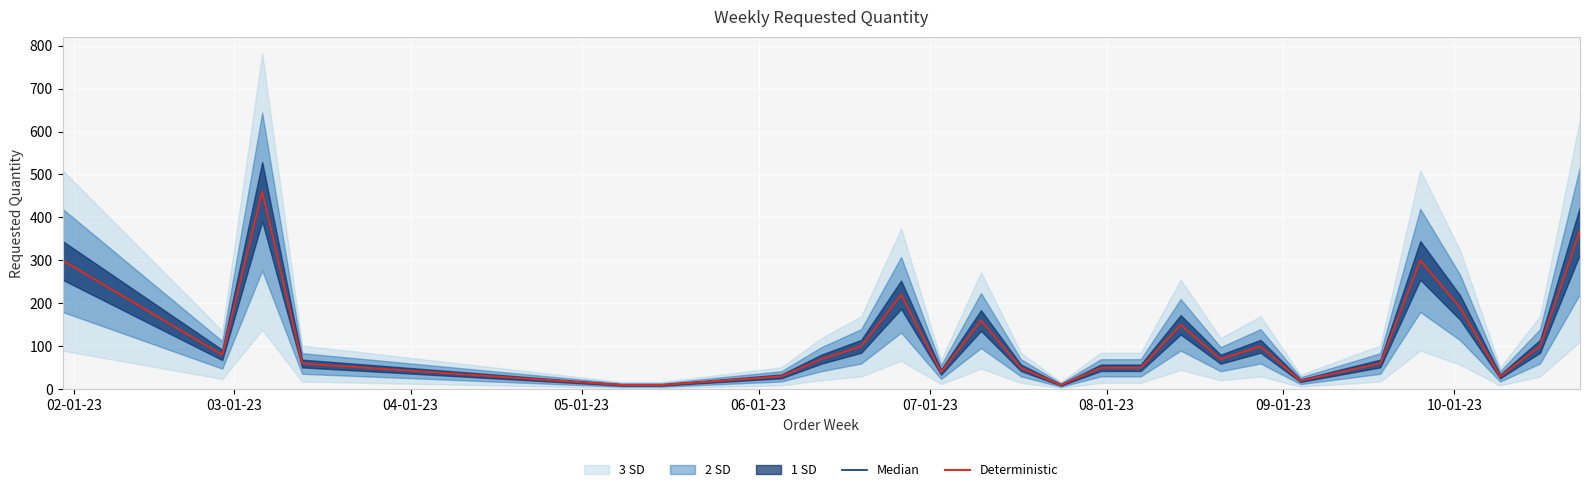

True or false: Deterministic and Median intersect in this chart.

False